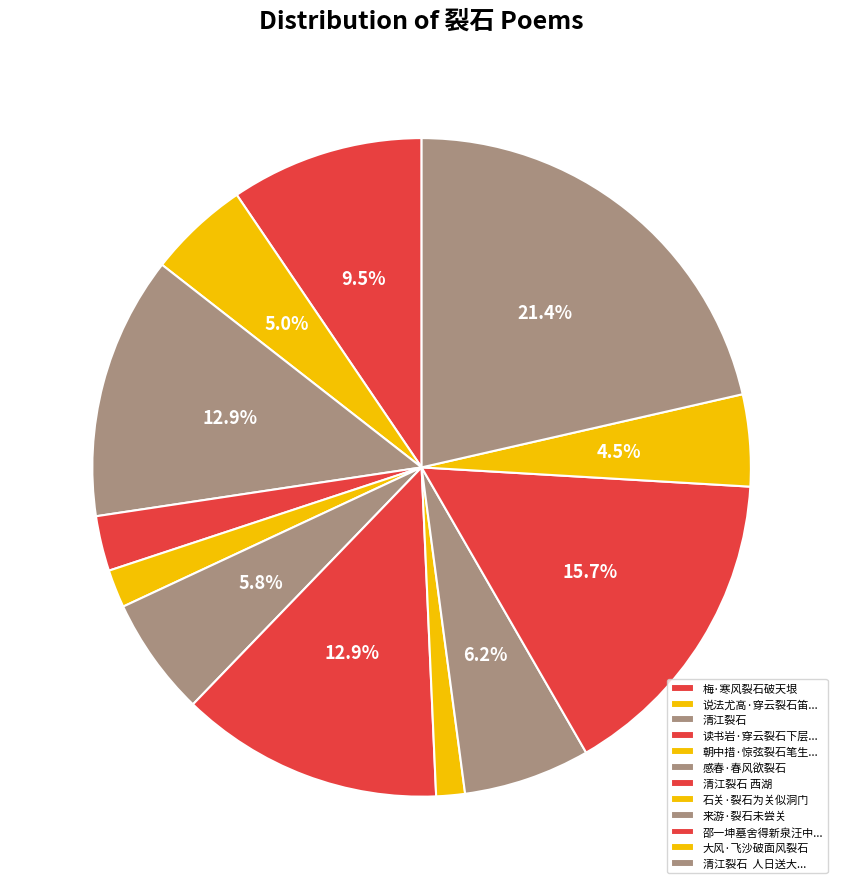

Is it true that 来游·裂石未尝关 is 18% of the pie?

False